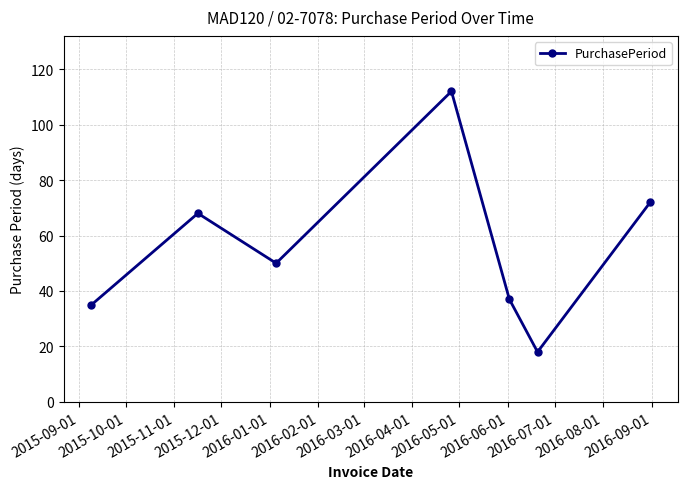

What is the value of the 3rd point from the left?

50